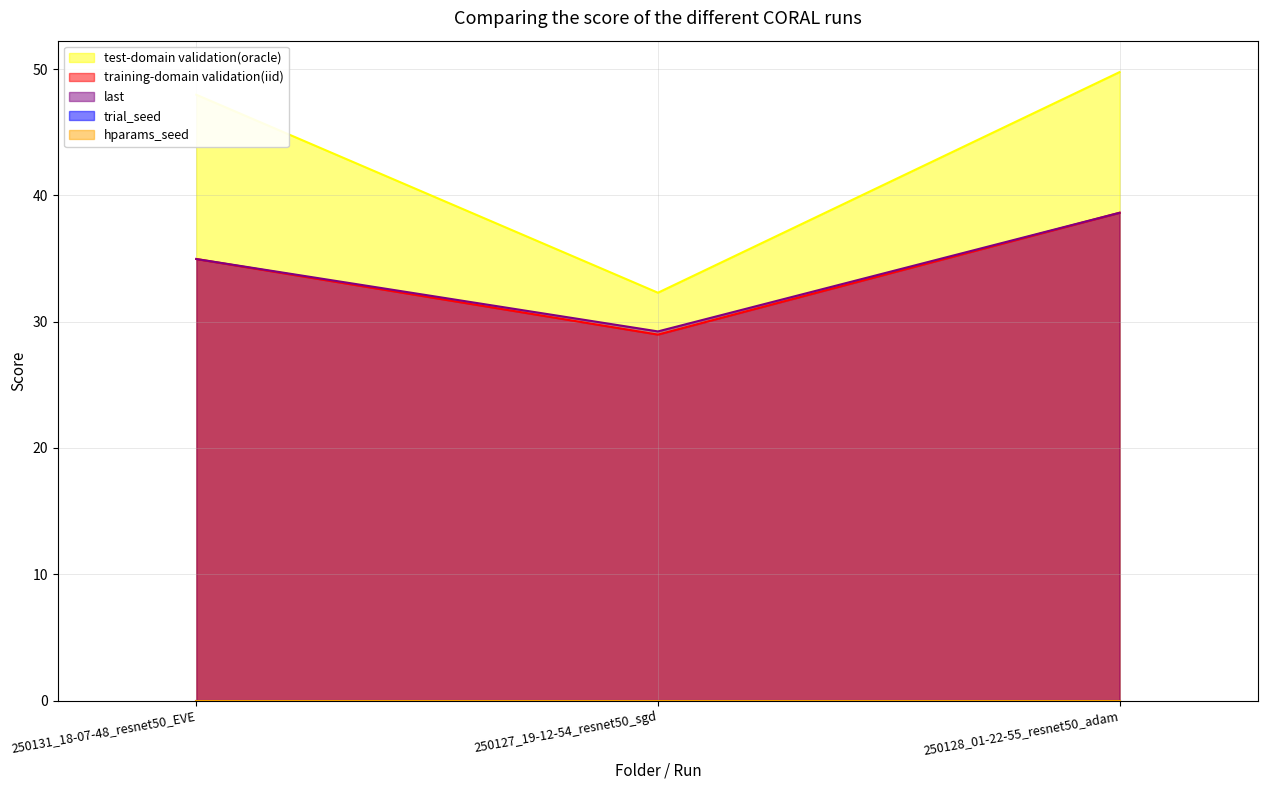

True or false: last has a value of 35.0 at 250131_18-07-48_resnet50_EVE.

True